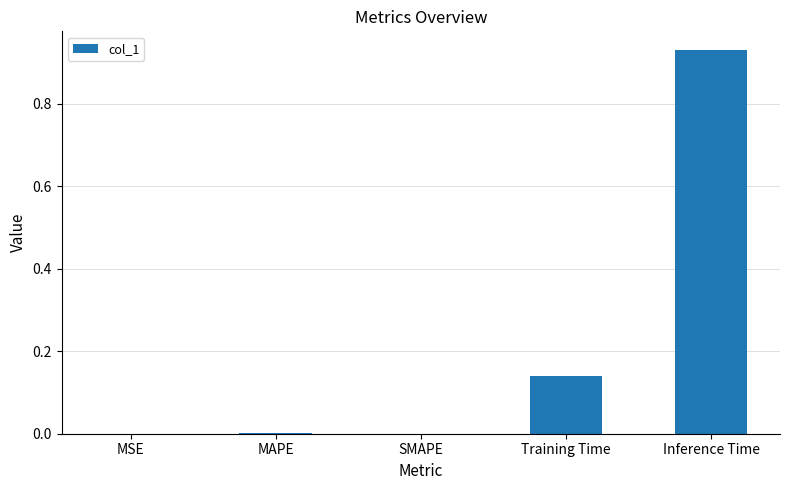

At which category does the chart reach its peak across all series?

Inference Time